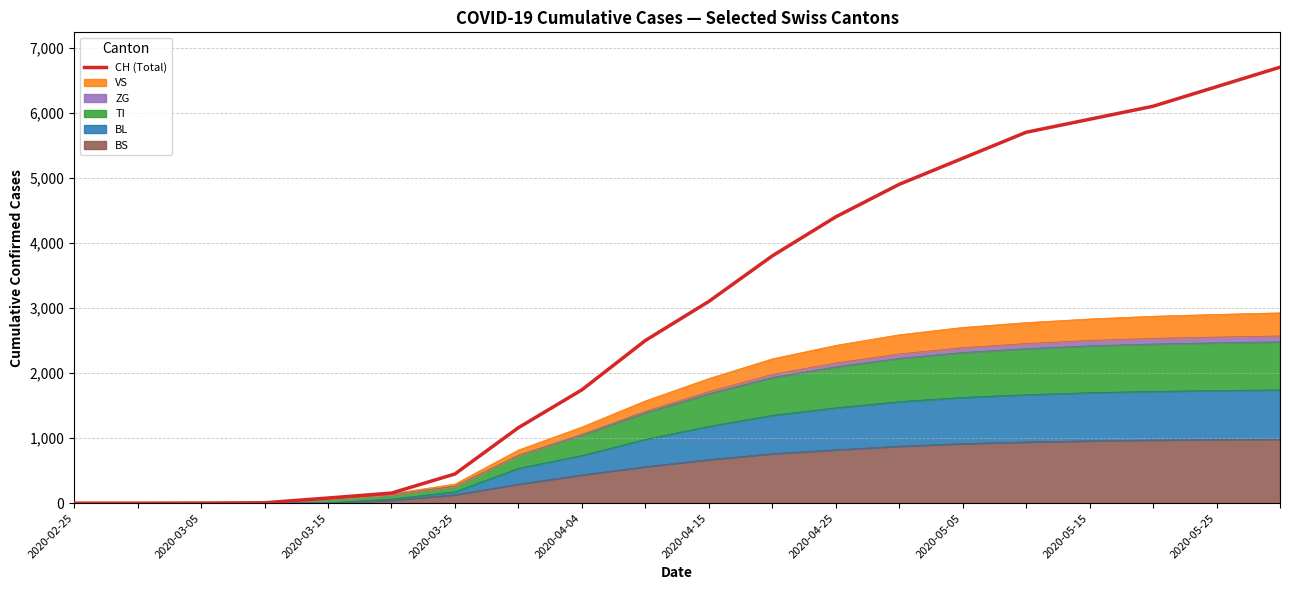

What is the sum of all values?

58393